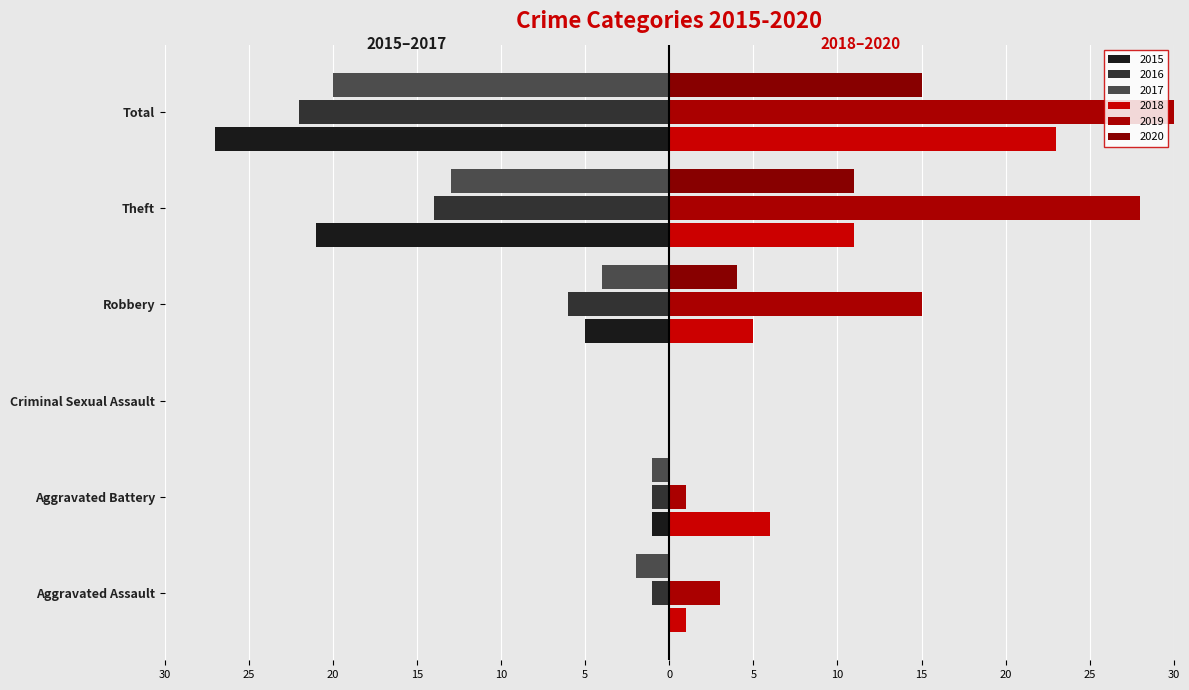

Reading left to right, transcribe all the data shown in this chart.

2015: 0	-1	0	-5	-21	-27
2016: -1	-1	0	-6	-14	-22
2017: -2	-1	0	-4	-13	-20
2018: 1	6	0	5	11	23
2019: 3	1	0	15	28	47
2020: 0	0	0	4	11	15